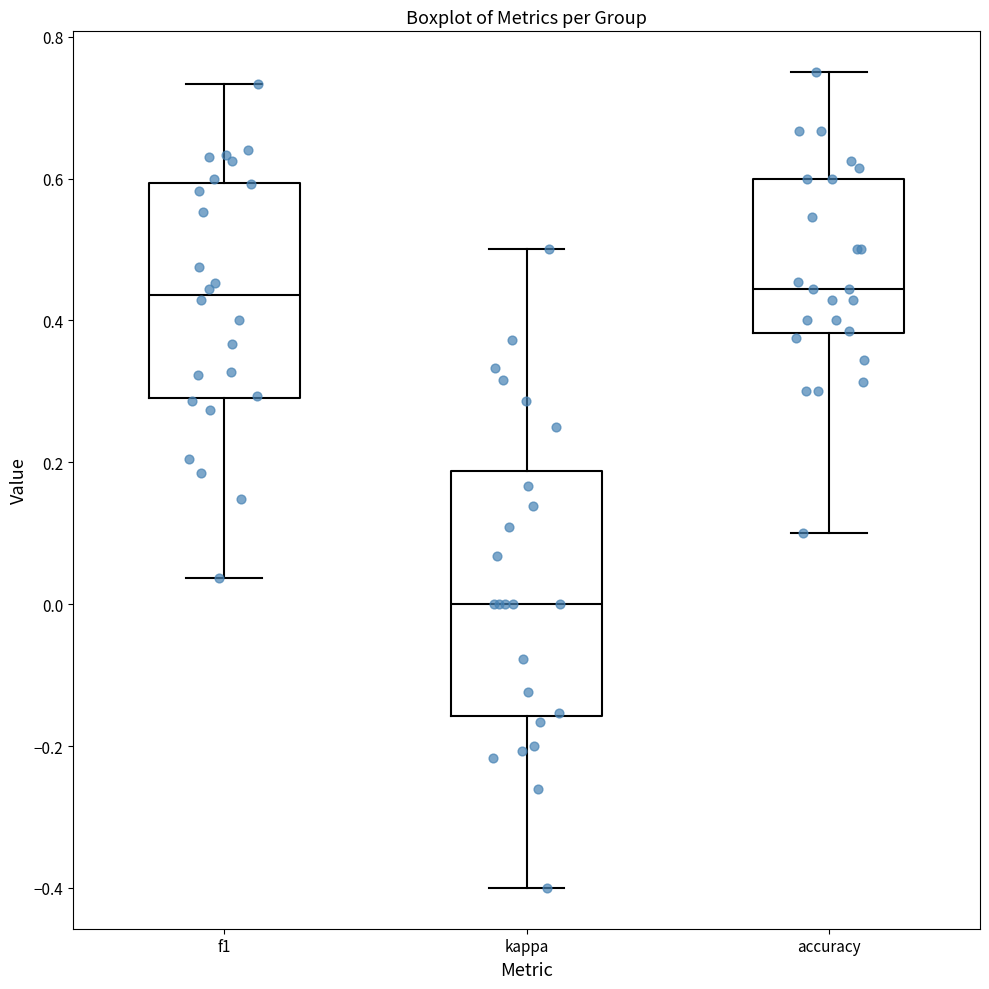

Reading left to right, read every box against the y-axis: the position of its median line, the range the box covers, and the ends of its whiskers. The values are not printed on the chart, so give them approximately, as read against the axis.

f1: median 0.44, box 0.30 to 0.60, whiskers 0.04 to 0.74
kappa: median 0.00, box -0.16 to 0.18, whiskers -0.40 to 0.50
accuracy: median 0.44, box 0.38 to 0.60, whiskers 0.10 to 0.76